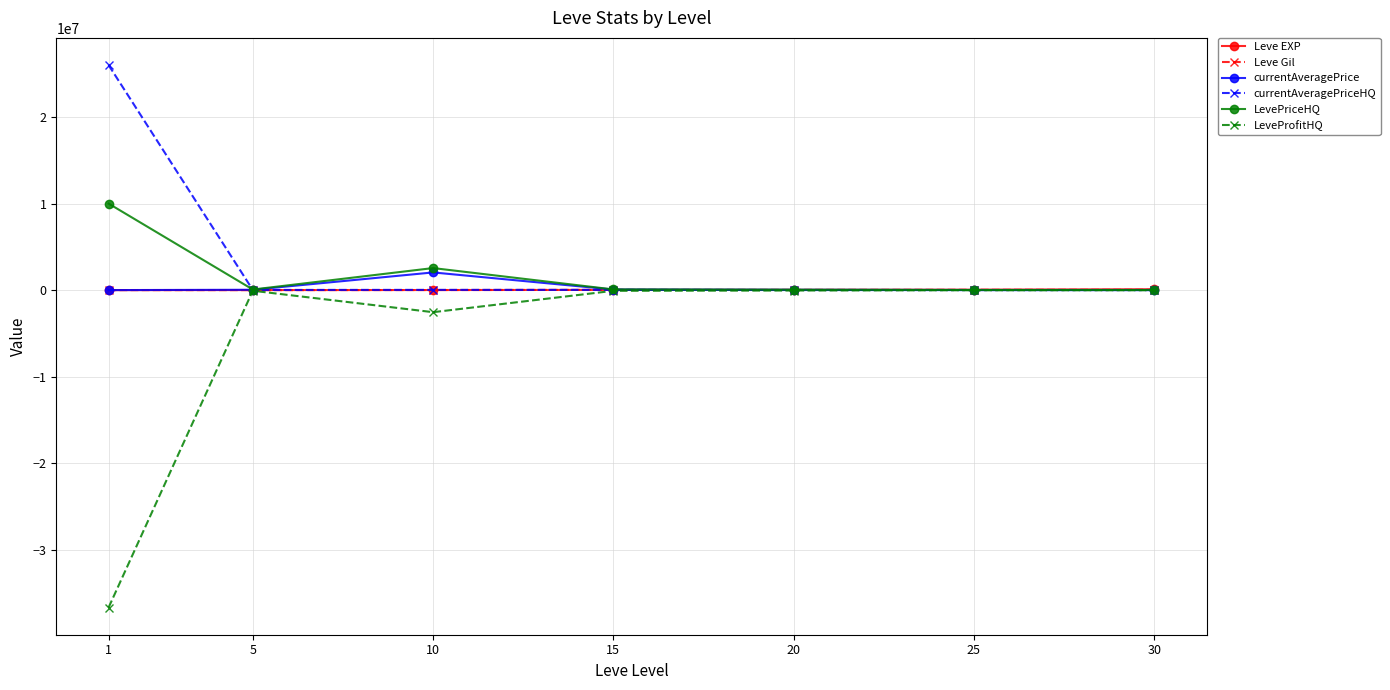

Is the value of currentAveragePriceHQ at 1 greater than the value of LevePriceHQ at 5?

Yes